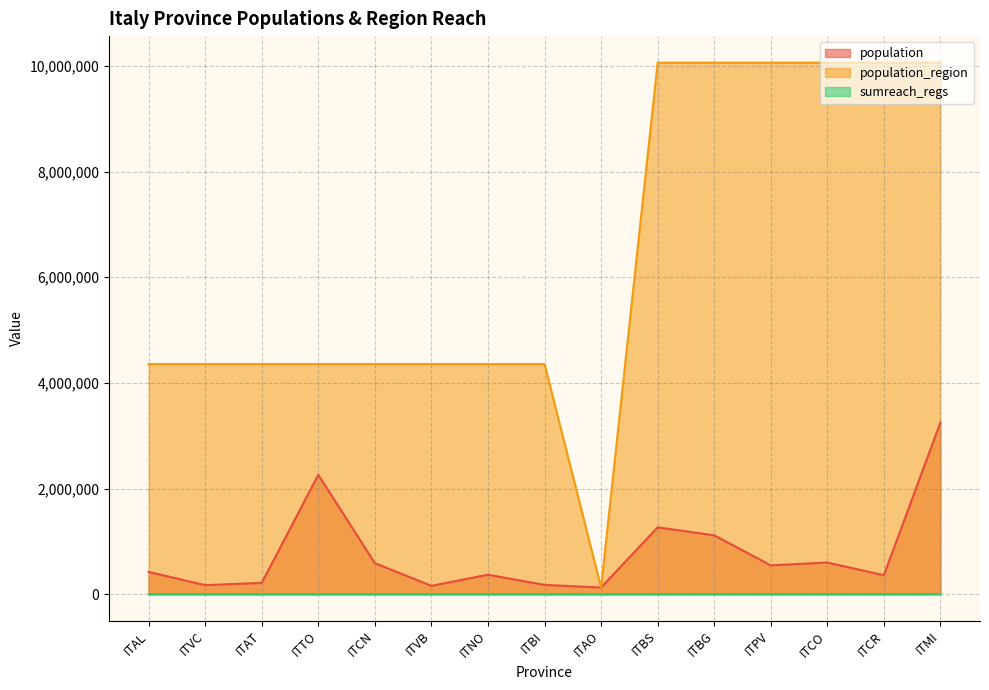

True or false: sumreach_regs and population_region intersect in this chart.

False